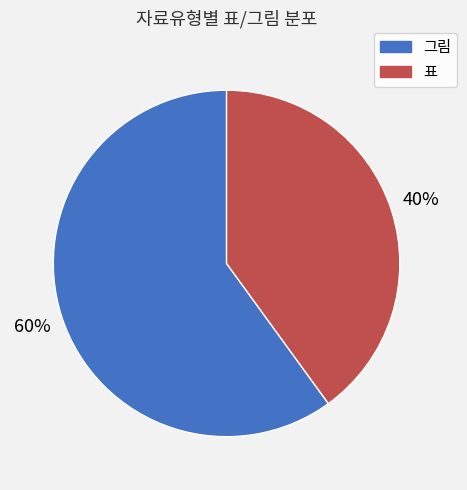

True or false: 그림 accounts for 60% of the total.

True